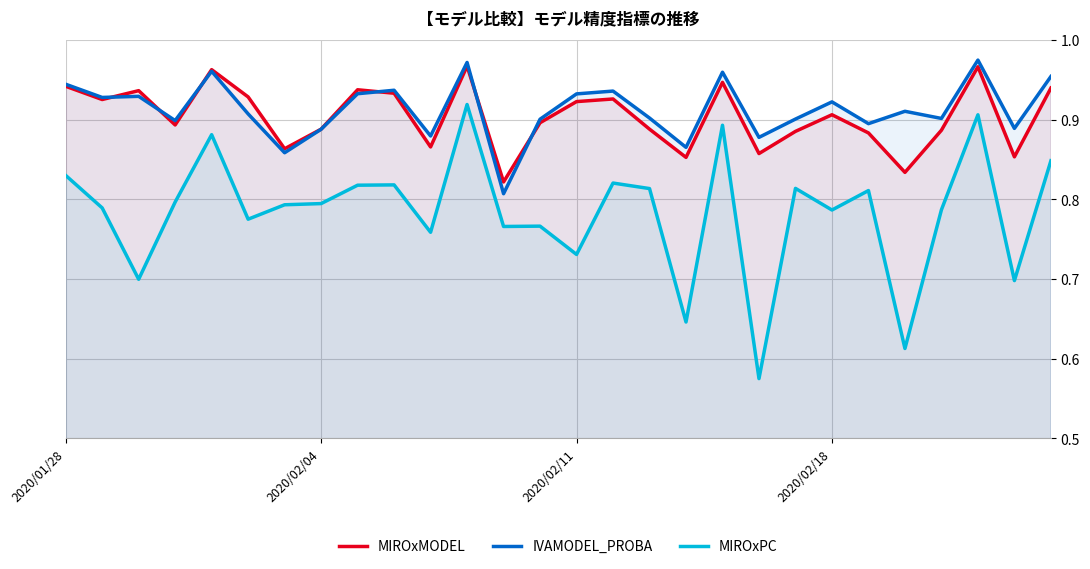

In MIROxMODEL, how many points are higher than both neighbors (excluding endpoints)?

8